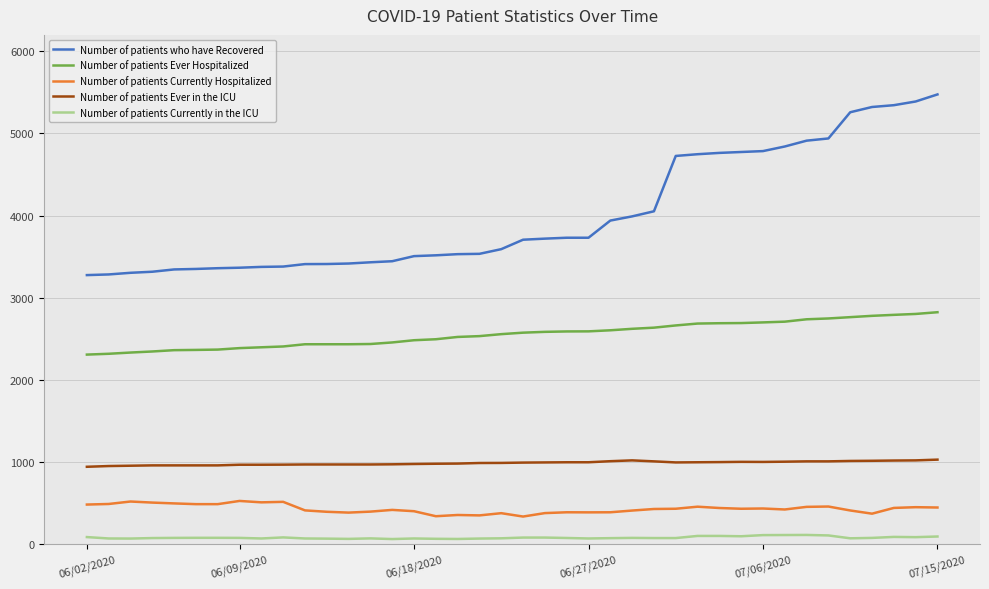

Which series has the largest total across all categories?

Number of patients who have Recovered